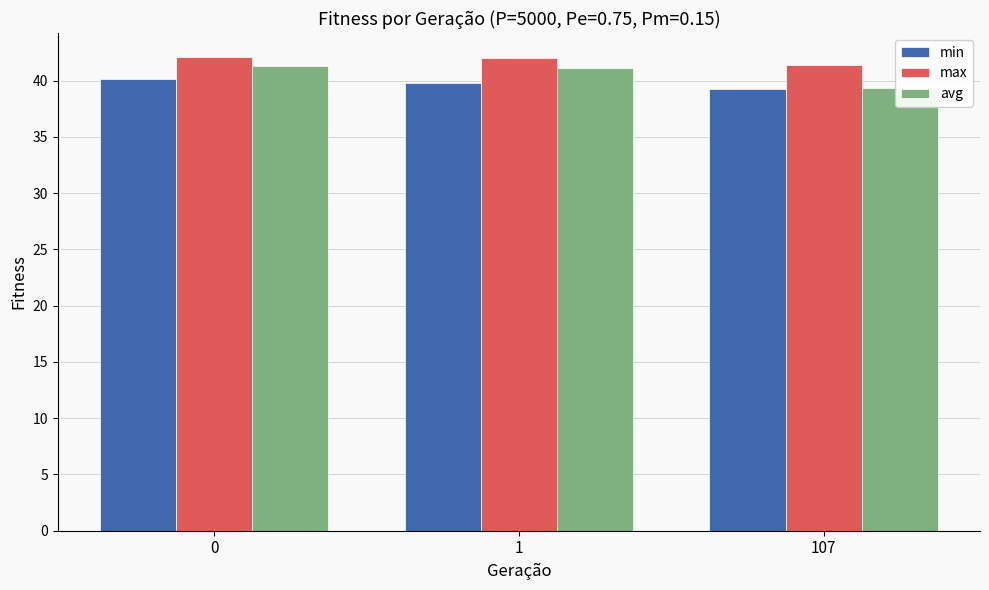

Is it true that avg equals 11.1 at 0?

False